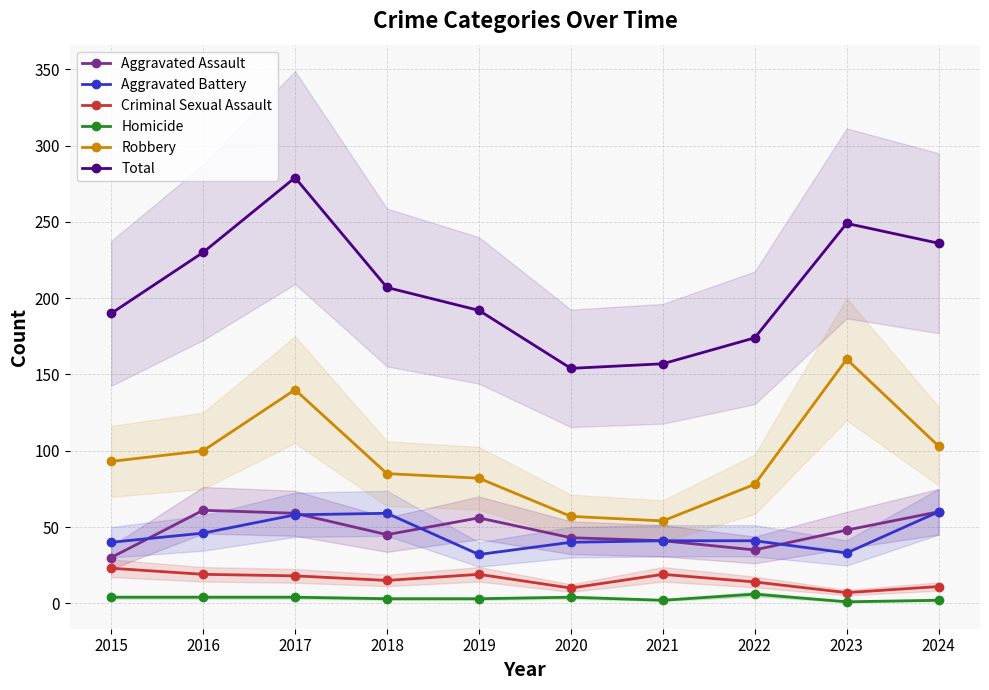

Rank the series at 2021 from highest to lowest value.

Total, Robbery, Aggravated Assault, Aggravated Battery, Criminal Sexual Assault, Homicide